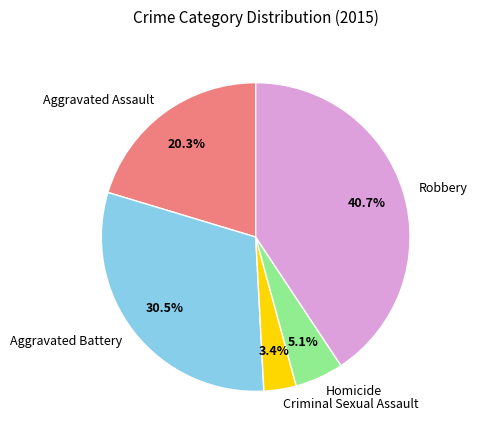

To the nearest percent, what is the difference between the largest and smallest slice percentages?

37%